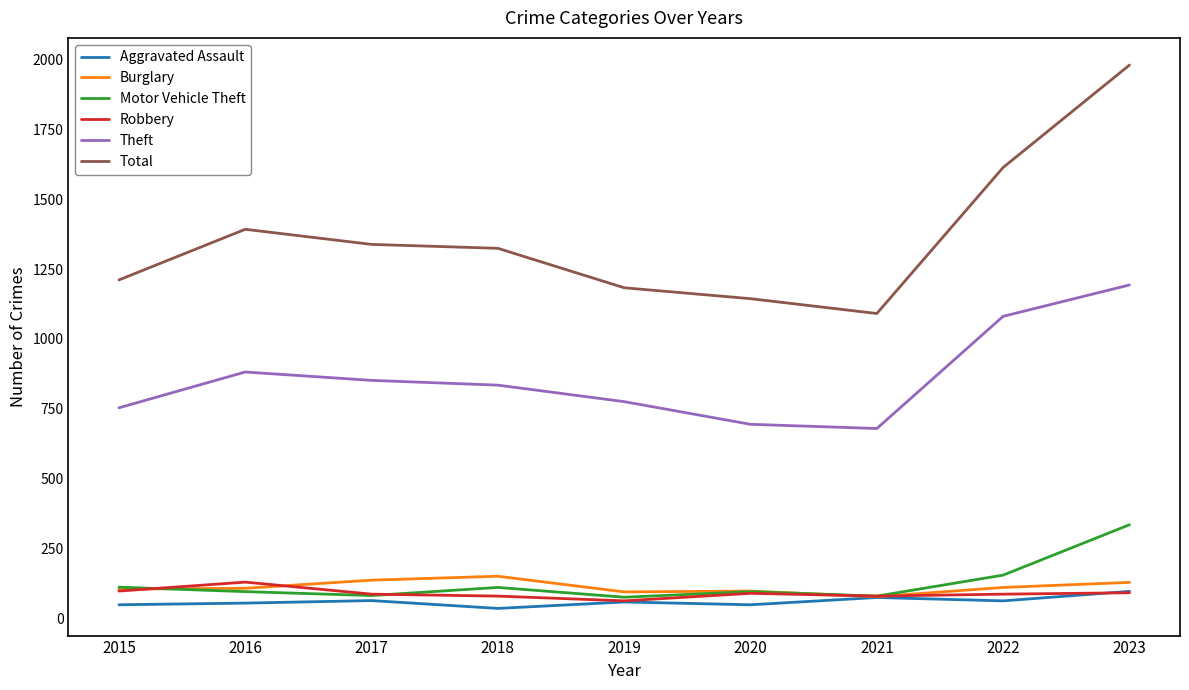

True or false: Total and Burglary cross at least once.

False